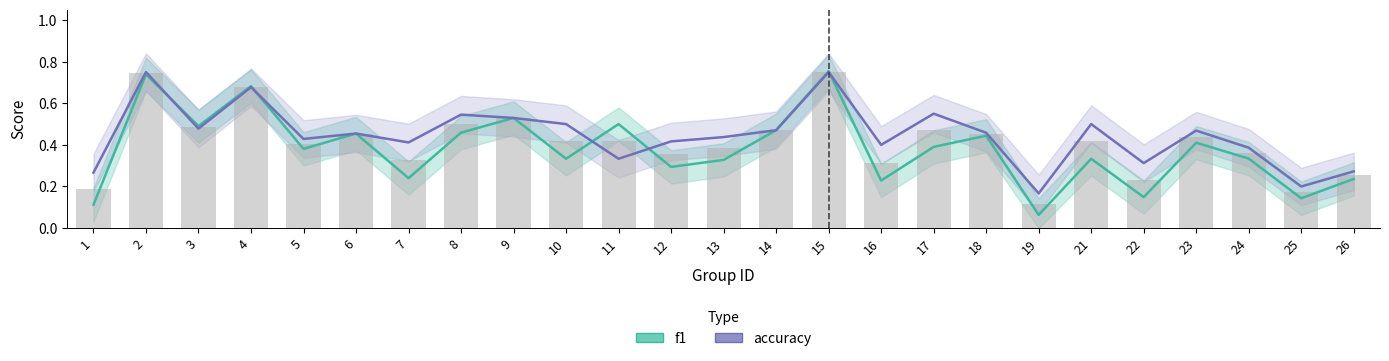

What value does the f1 series have at 9?

0.5